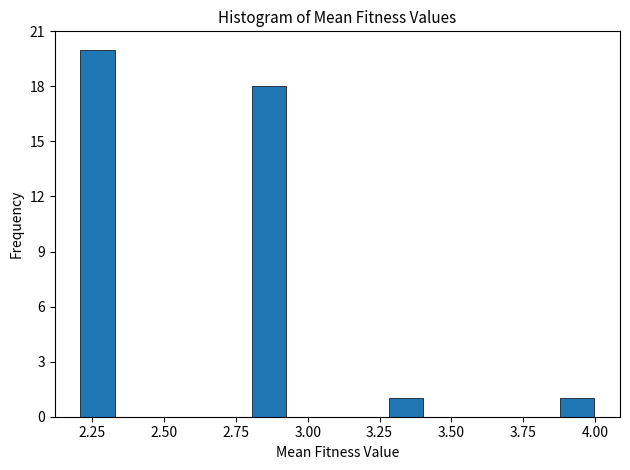

Read against the x-axis, roughly where is the centre of the tallest bar?

2.25